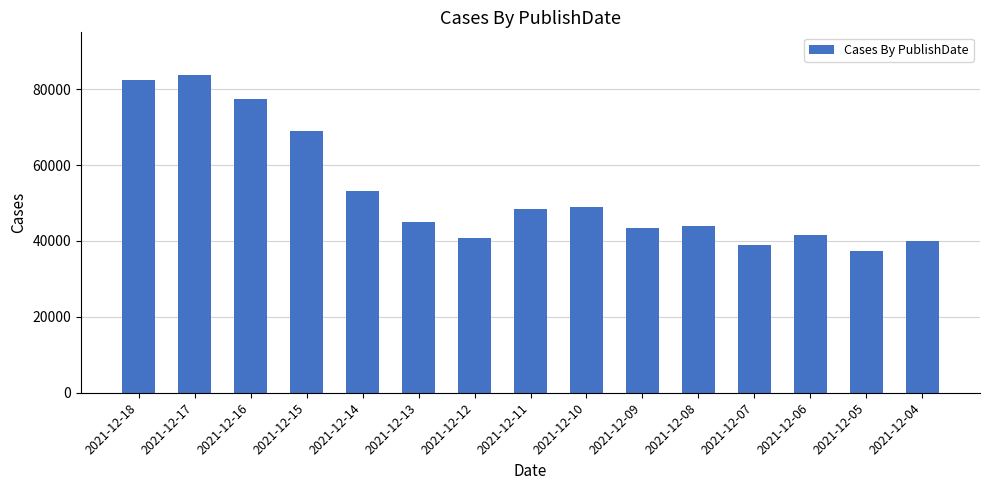

What is the value of the 7th bar from the left?

40713